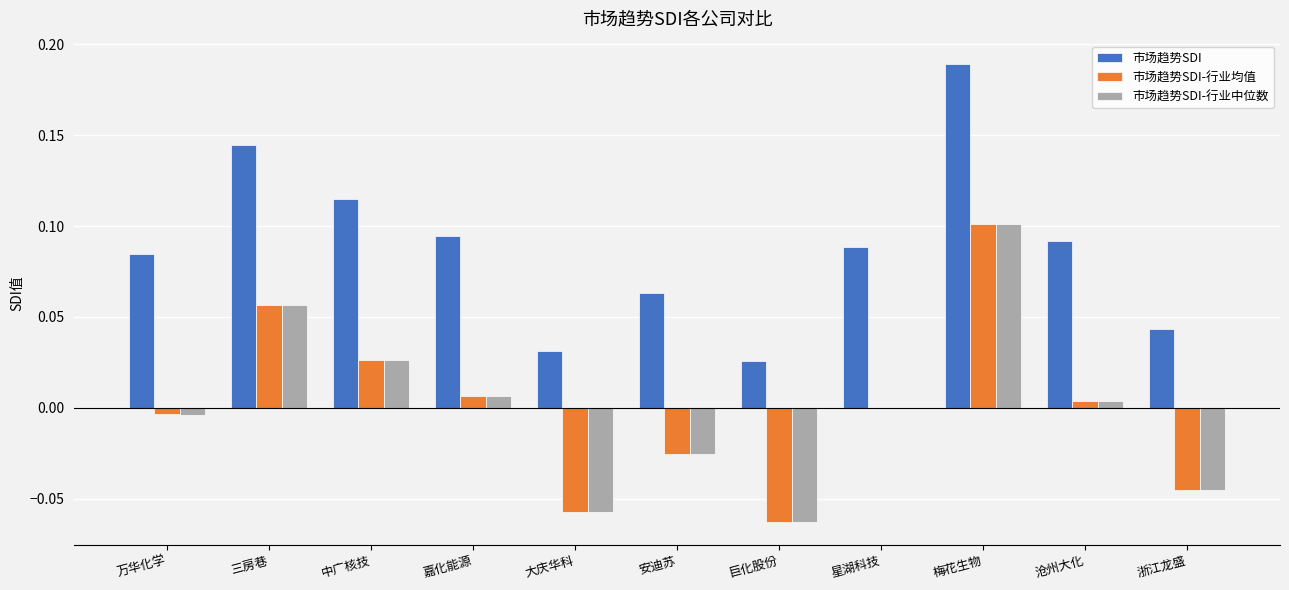

How many categories are shown in the chart?

11